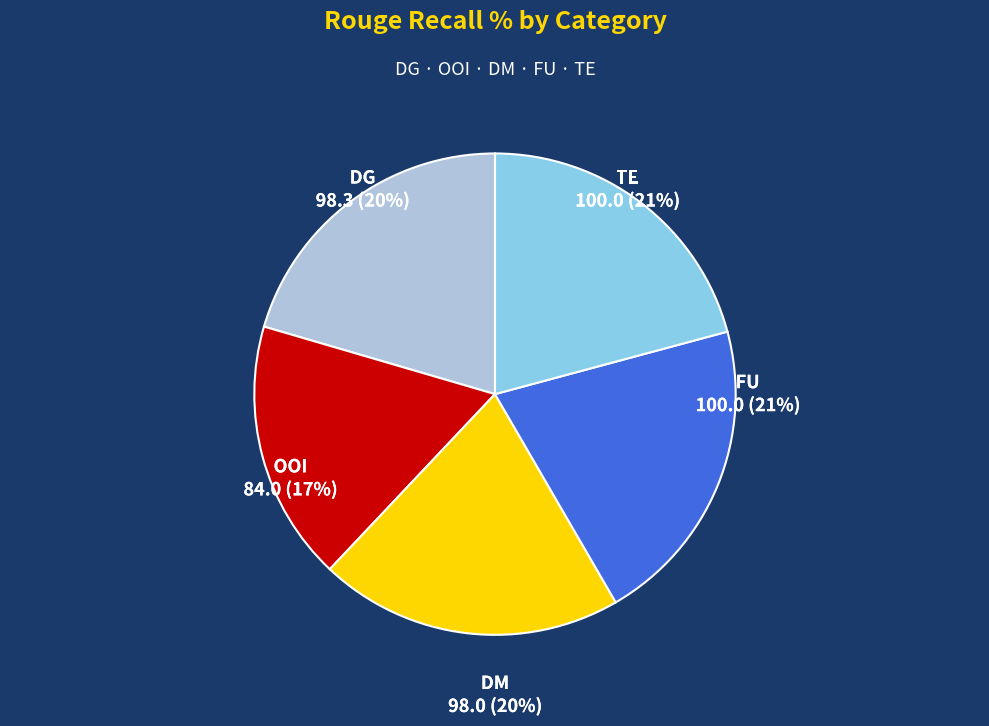

What percentage is the DG slice, to the nearest percent?

20%